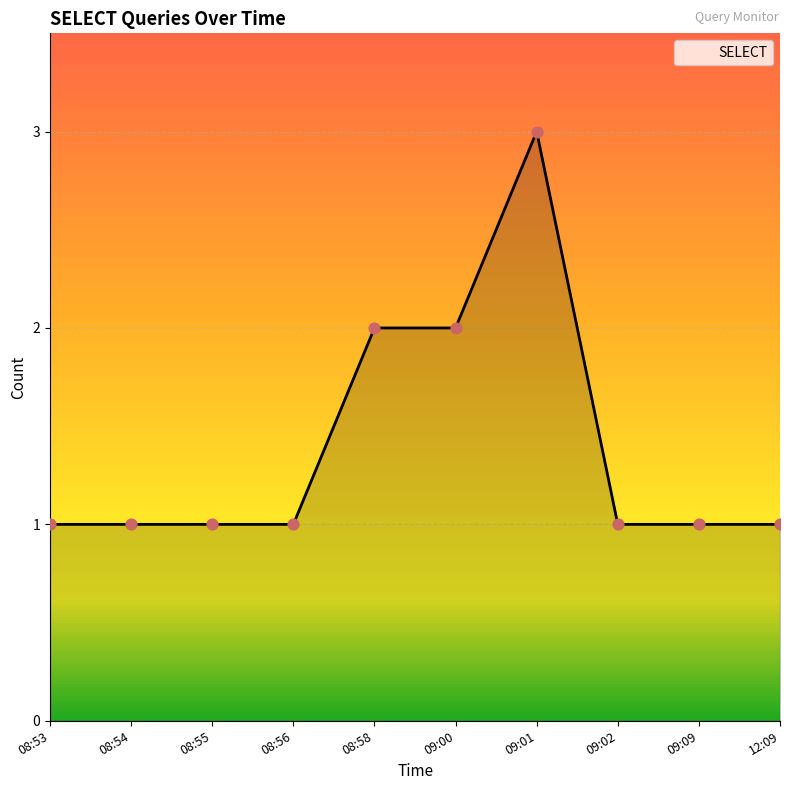

Approximately how many times larger is the value at 09:09 compared to 08:58?

0.5